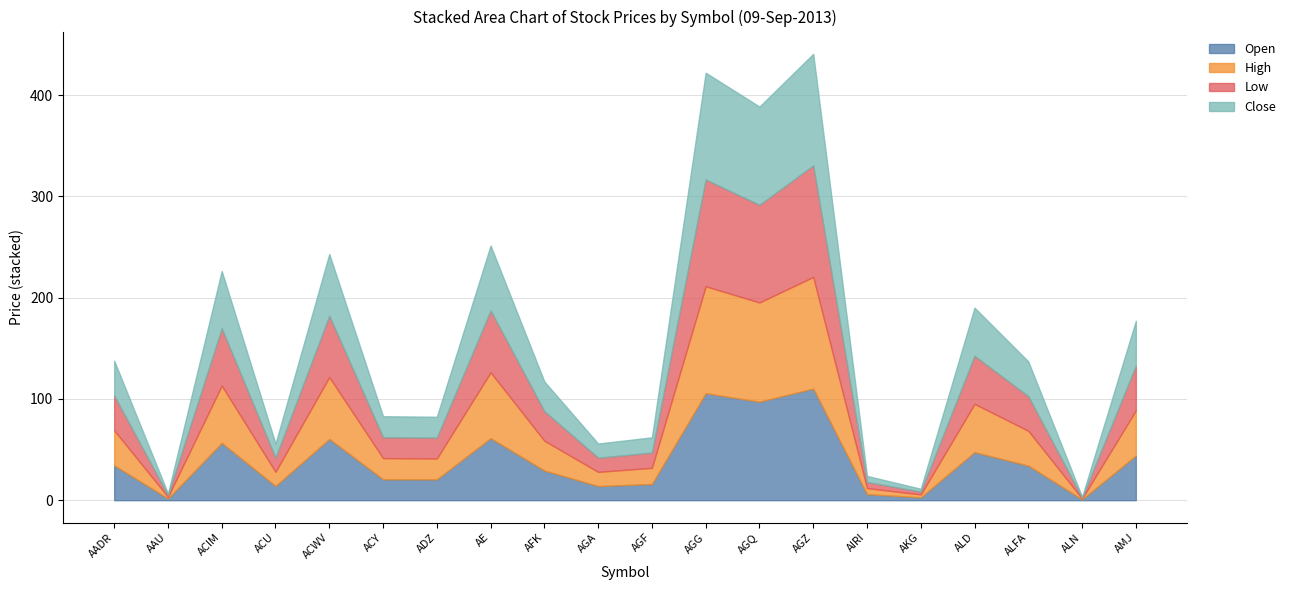

Which series has the largest total across all categories?

High